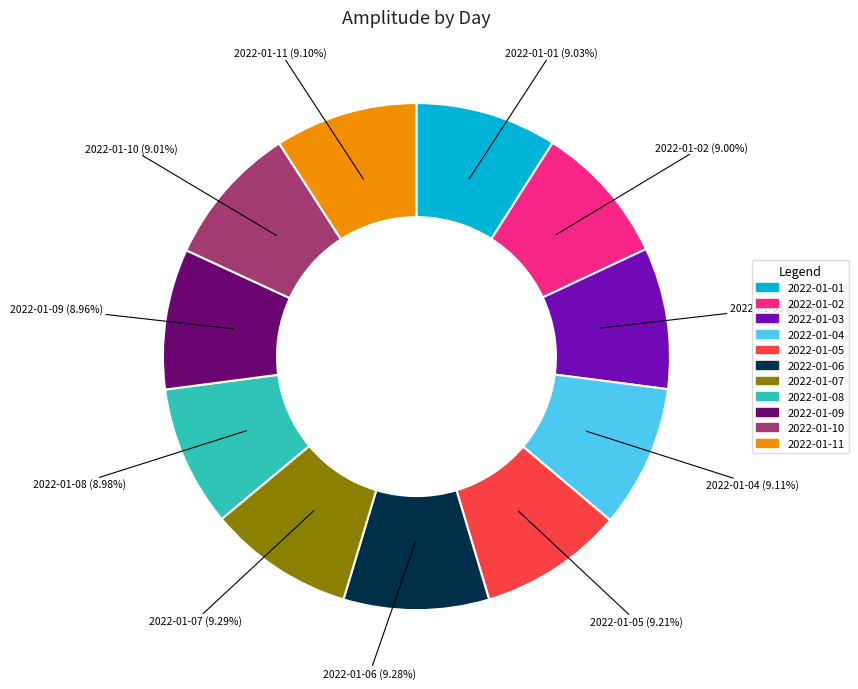

True or false: 2022-01-09 accounts for 24% of the total.

False